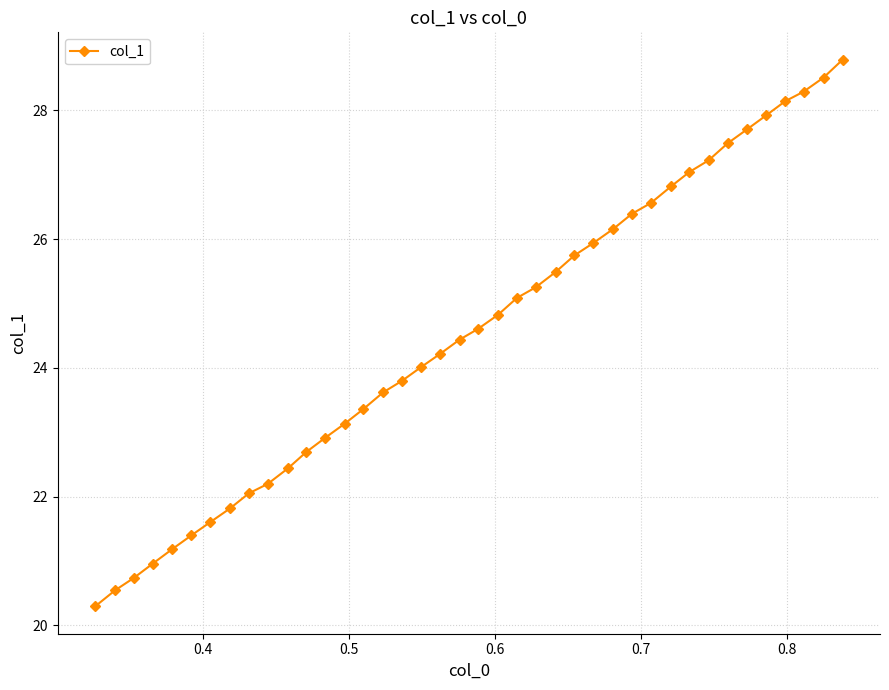

What is the difference between the second highest and second lowest values?

8.0